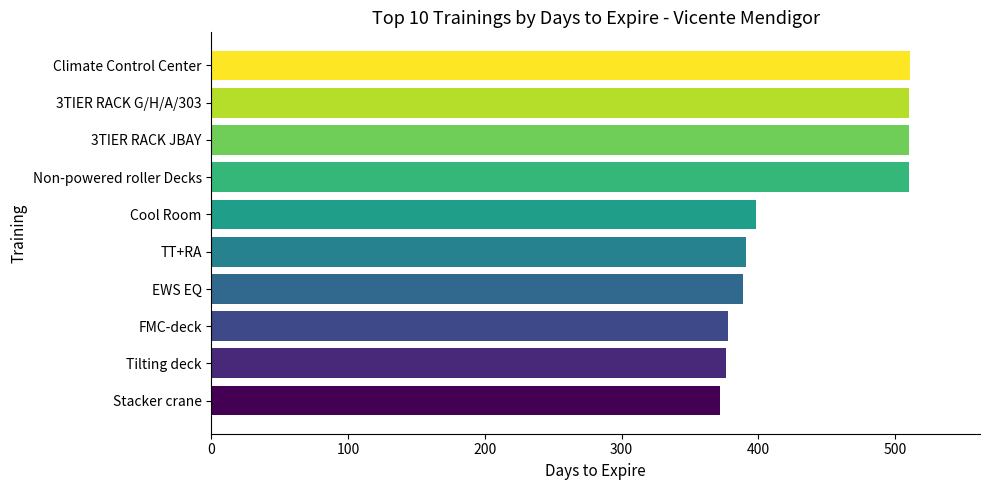

The value at EWS EQ is 594. True or false?

False